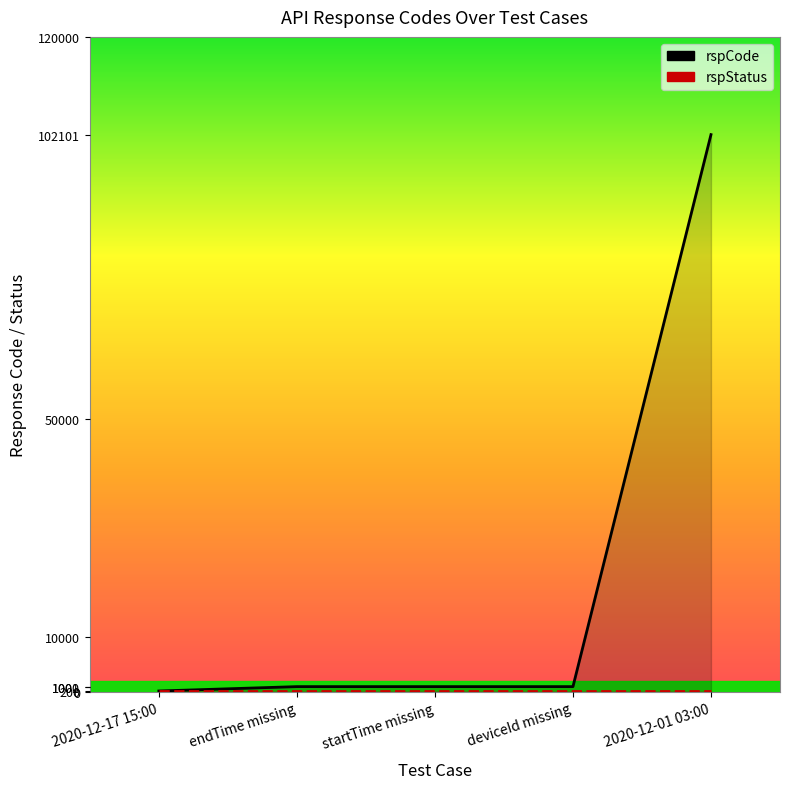

What is the approximate value of rspStatus at 2020-12-17 15:00?

200